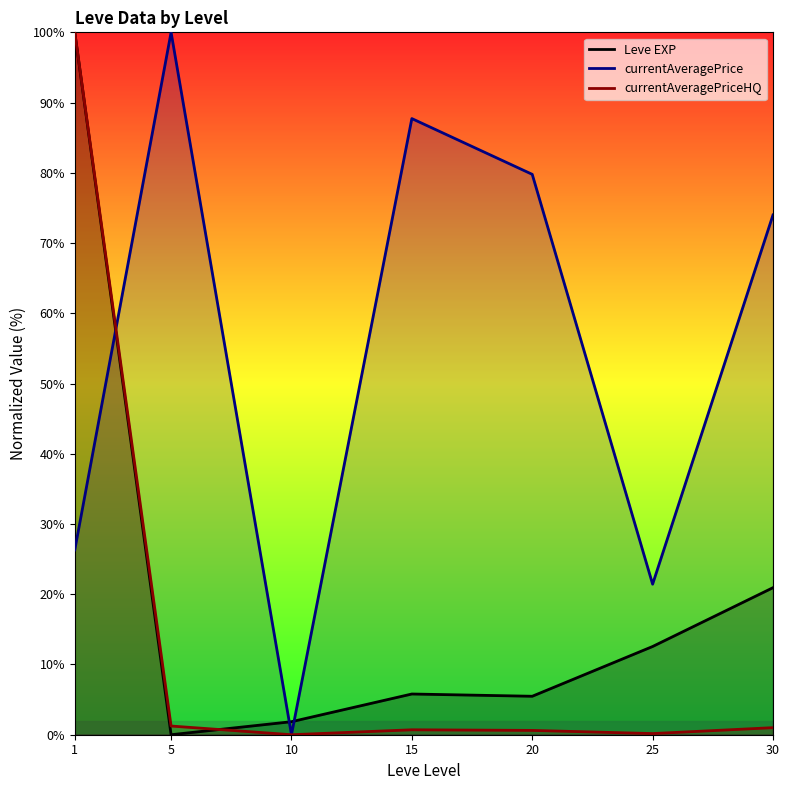

The value of currentAveragePriceHQ at 15 is 0.7. True or false?

True